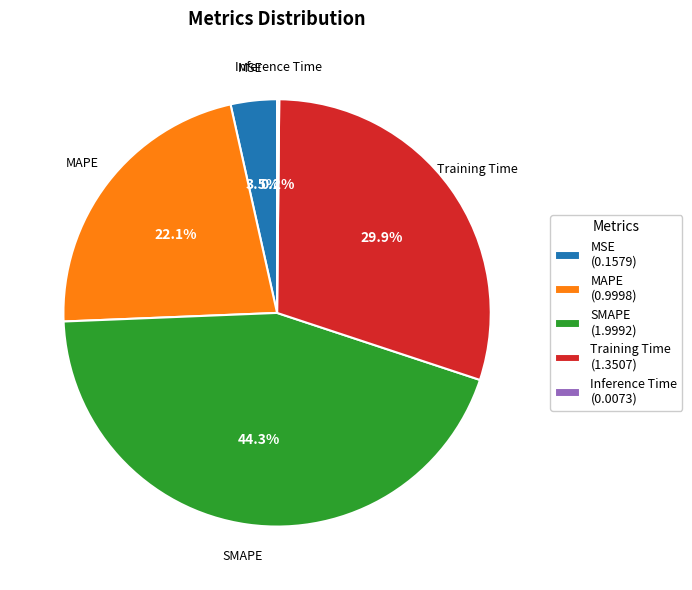

Which has a higher value, Training Time or MSE?

Training Time